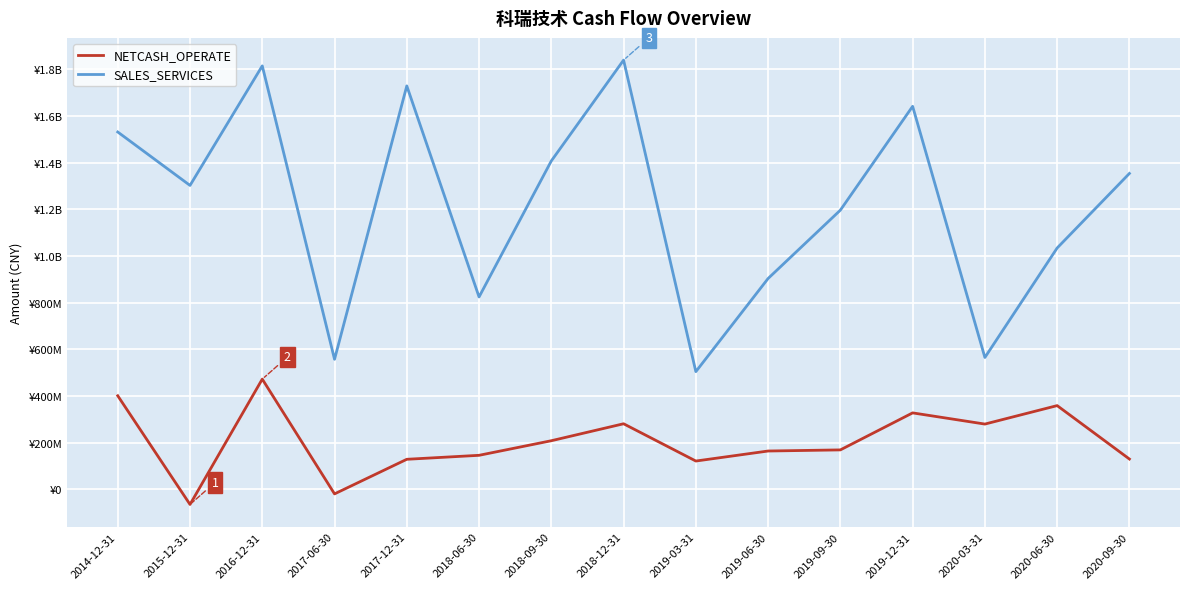

What are all the series names shown in the legend?

NETCASH_OPERATE, SALES_SERVICES